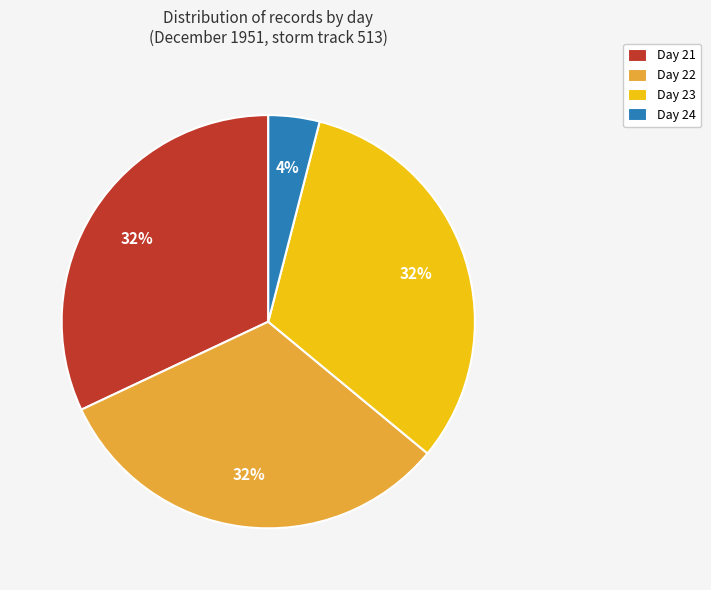

How many slices are in this pie chart?

4